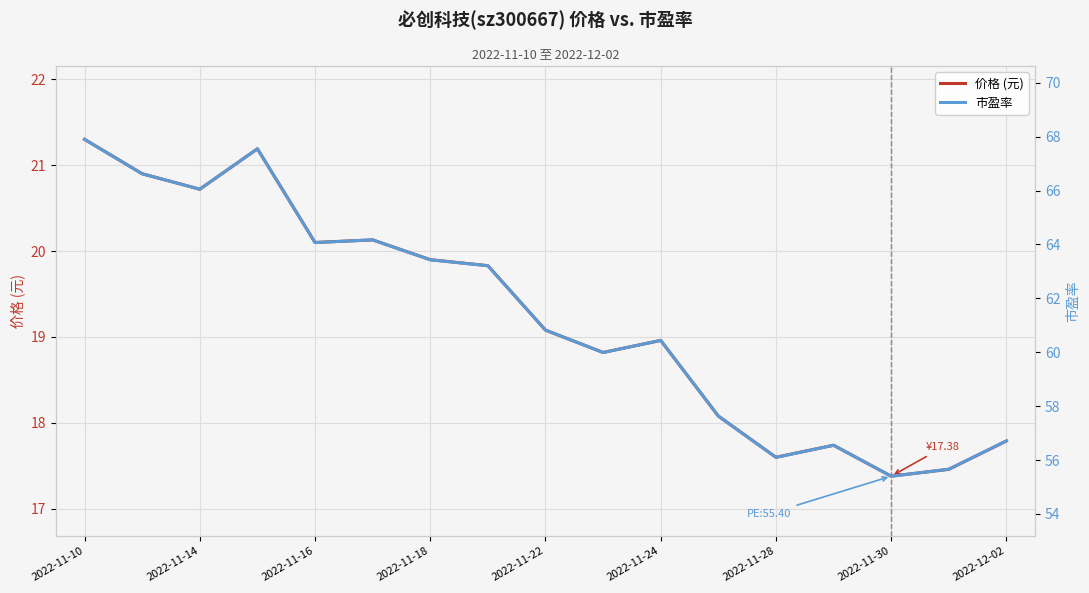

Is it true that 价格 (元) equals 17.4 at 2022-11-30?

True